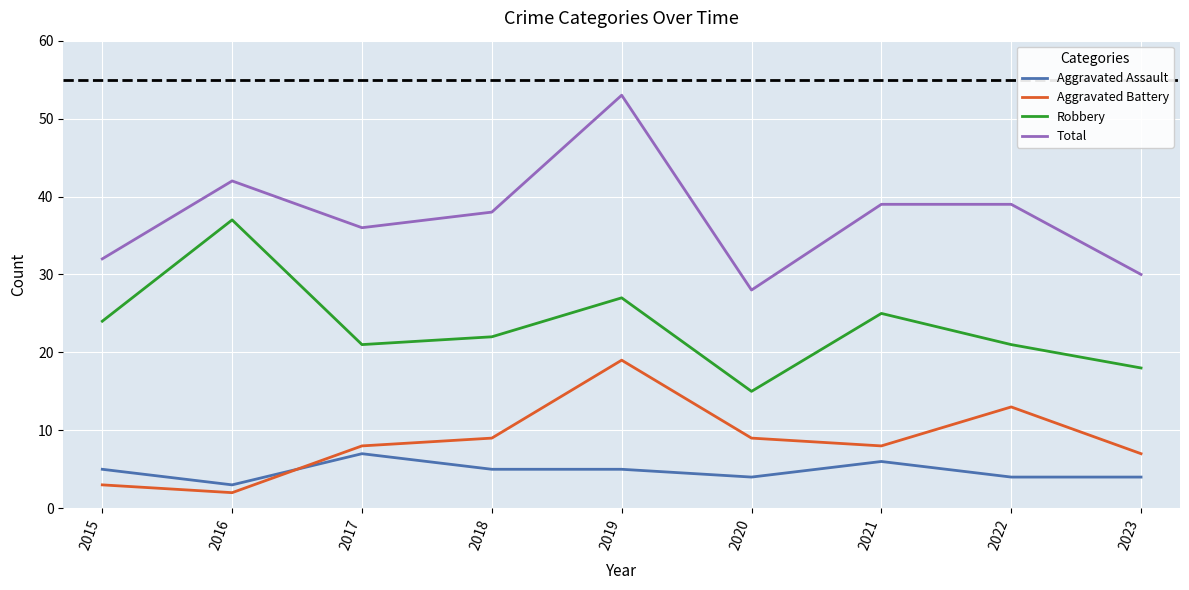

In Robbery, how many points are lower than both neighbors (excluding endpoints)?

2